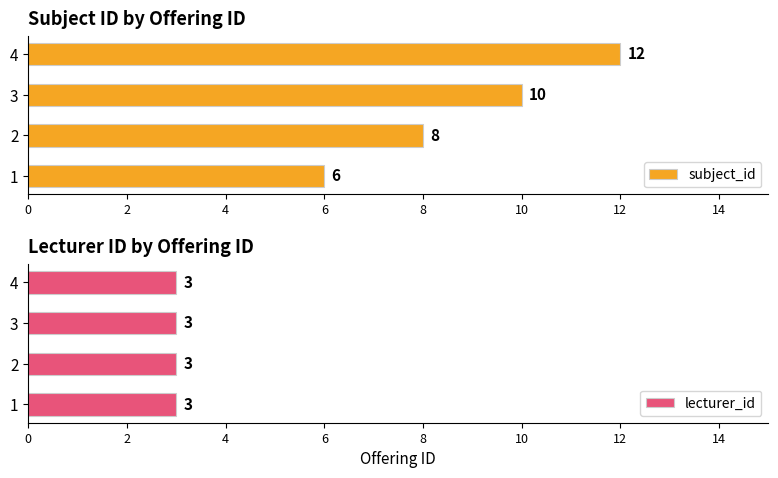

Rank the series by their average value, from highest to lowest.

subject_id, lecturer_id